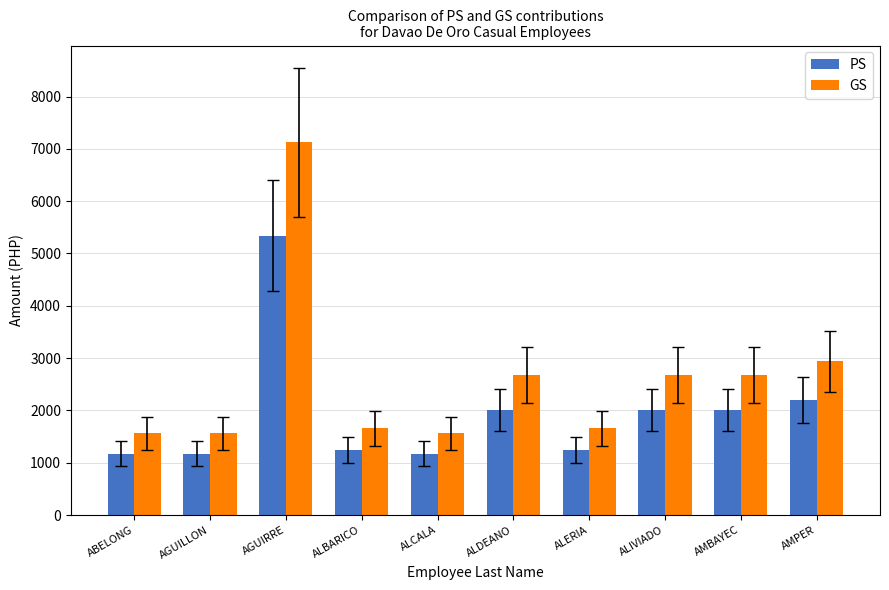

Which category has the highest value in the GS series?

AGUIRRE